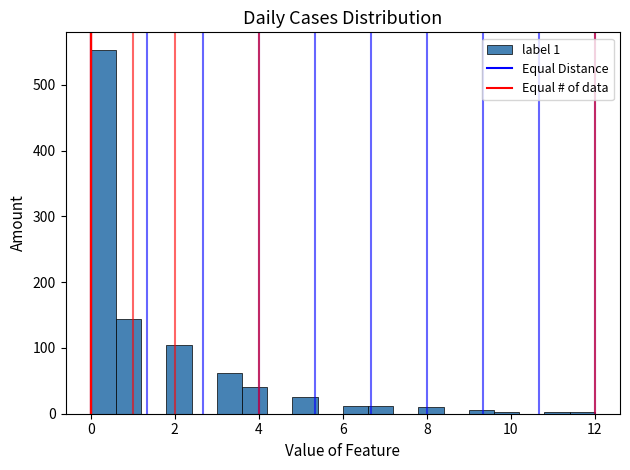

Read against the x-axis, roughly where is the centre of the tallest bar?

0.4